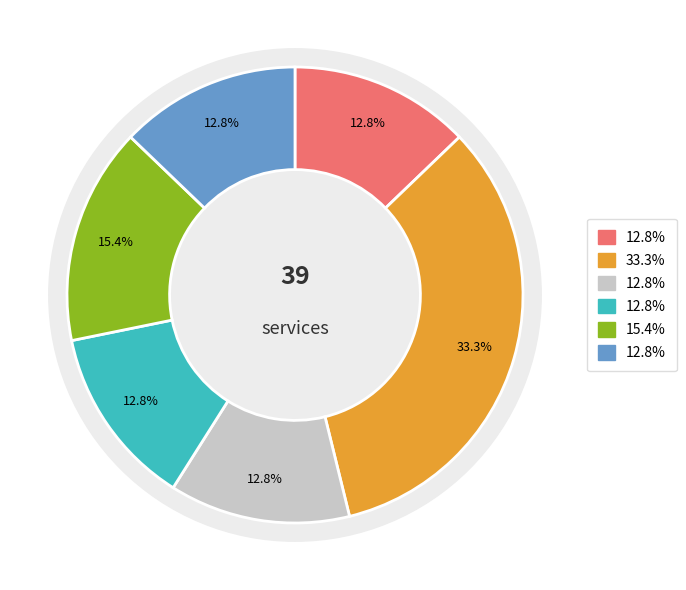

The 0 slice represents 13% of the pie. True or false?

True